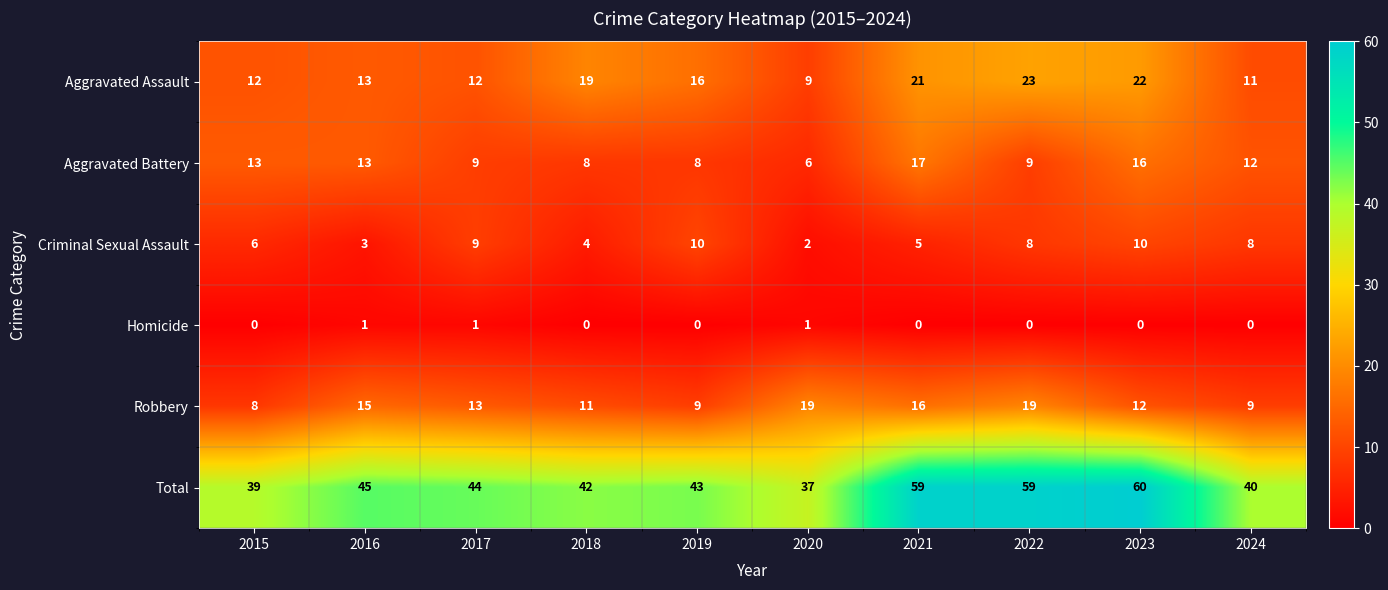

At how many categories does at least one series exceed 52?

3